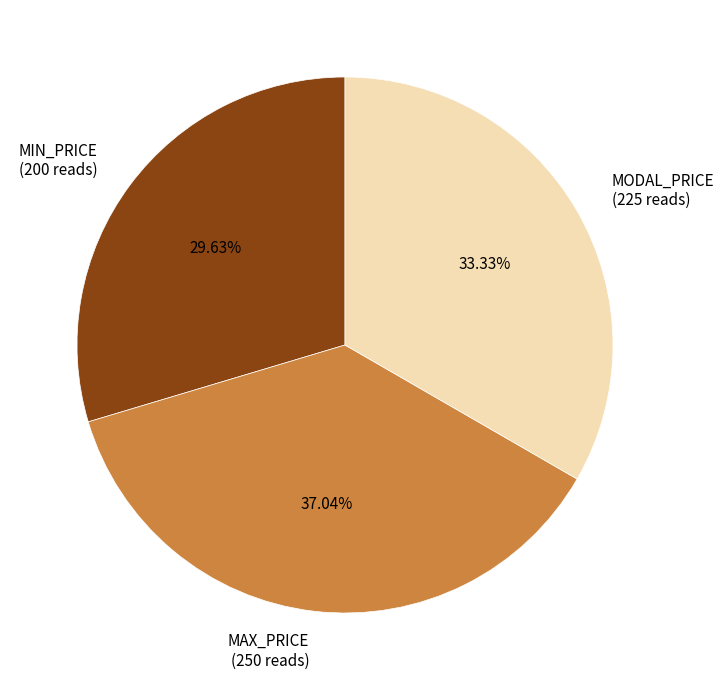

Is MODAL_PRICE the majority of the pie?

No